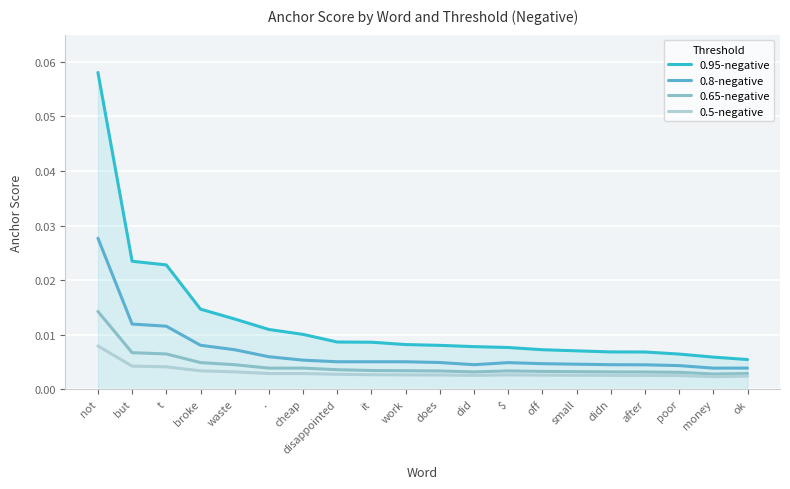

What is the sum of all 0.95-negative values?

0.2